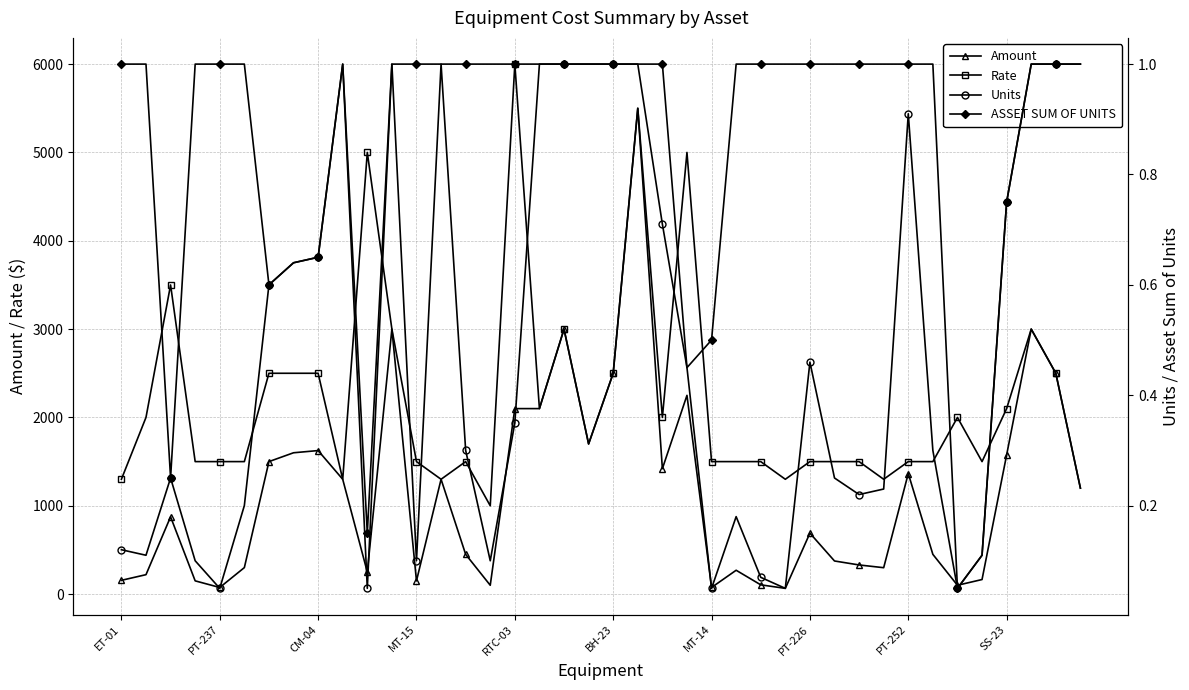

The Amount series shows 65.0 at 27. True or false?

True